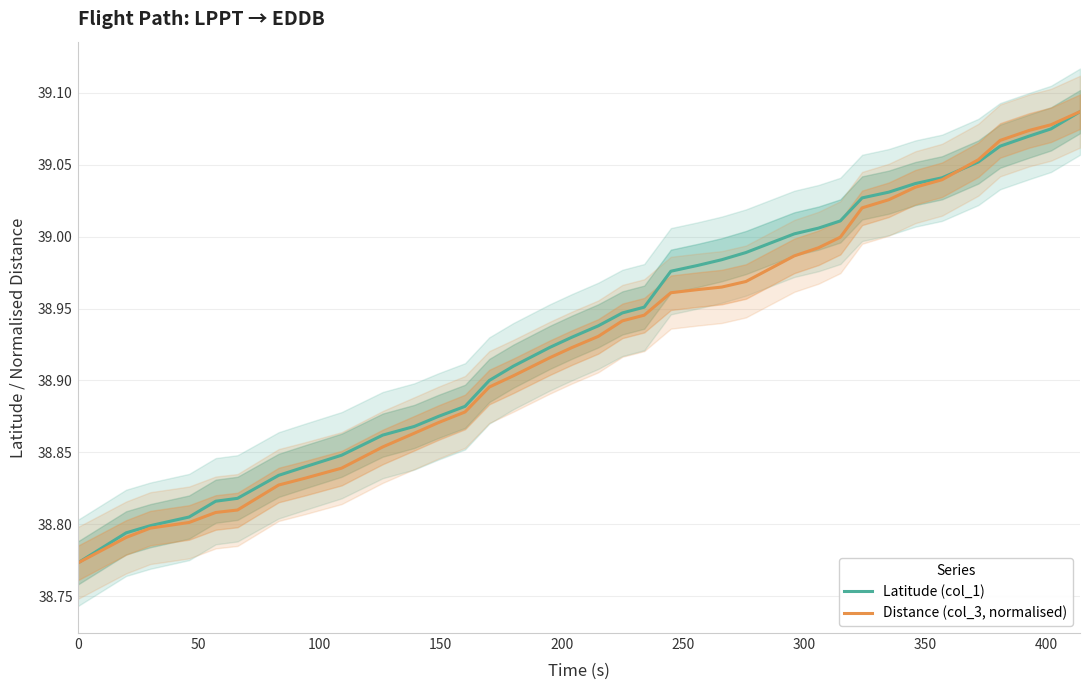

The value of Distance (col_3, normalised) at 35 is 52.5. True or false?

False